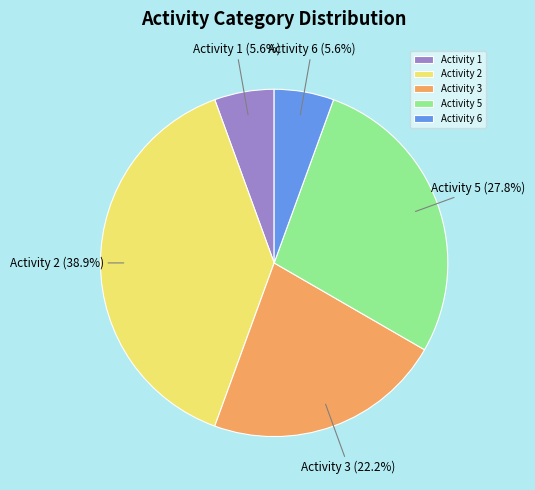

What percentage is NOT represented by Activity 3?

77.8%